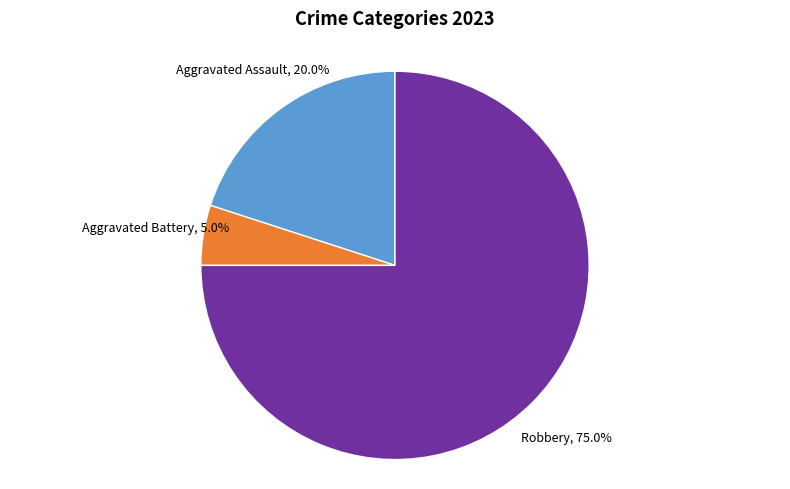

How many segments does this pie chart have?

3